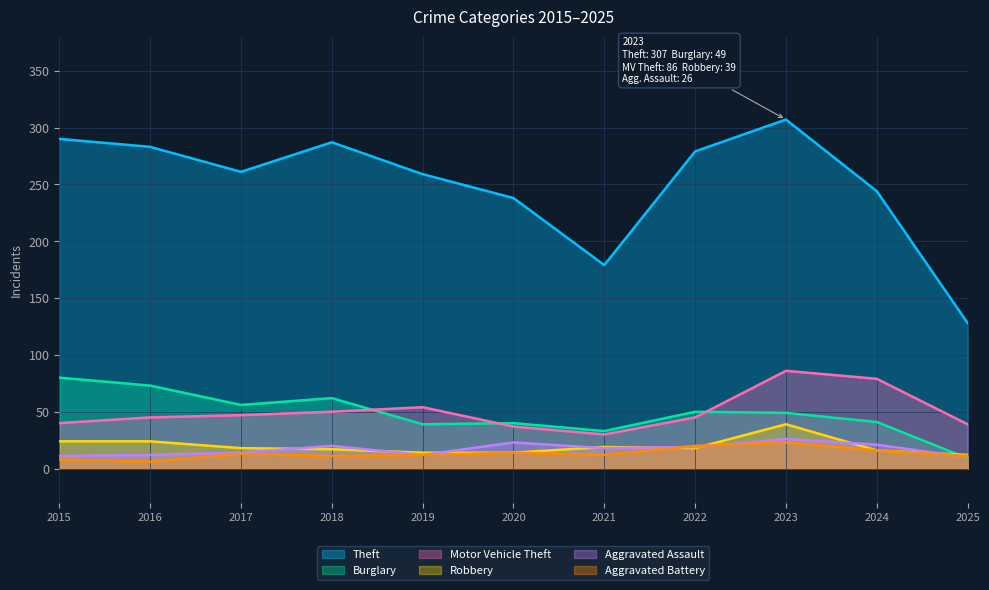

In Theft, how many points are lower than both neighbors (excluding endpoints)?

2